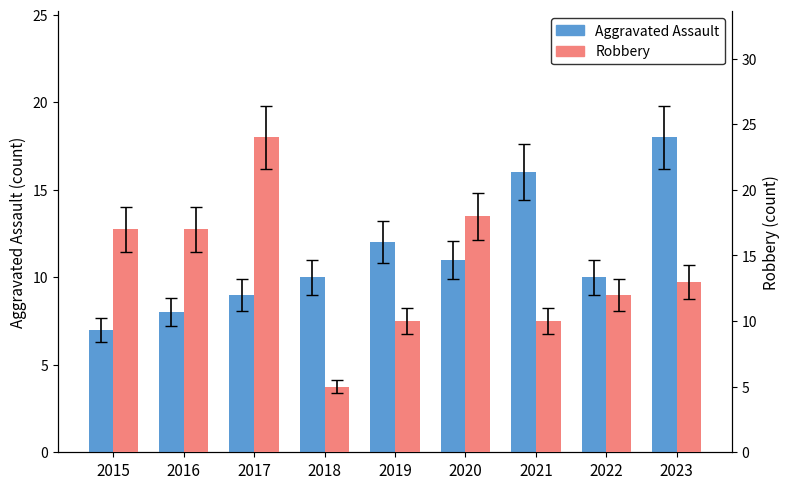

What is the value of the Aggravated Assault bar at the 5th from the left?

12